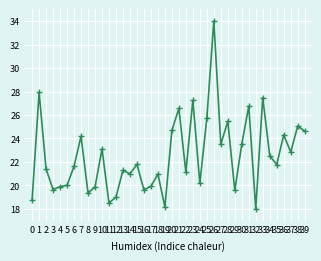

How many interior local peaks (higher than both neighbors) does the data have?

14